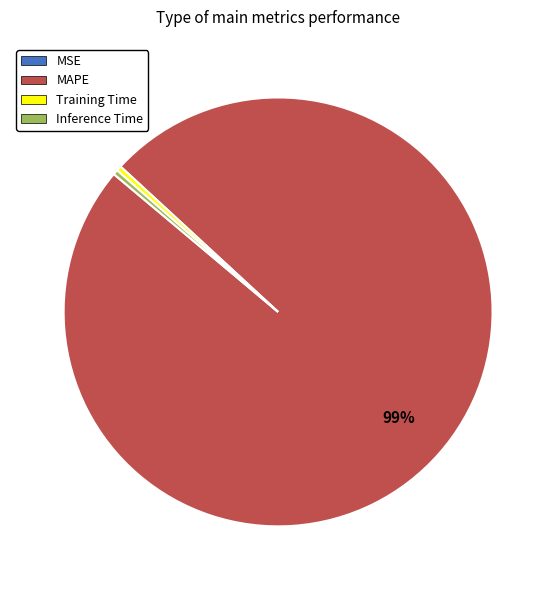

Between MAPE and Inference Time, which is larger?

MAPE